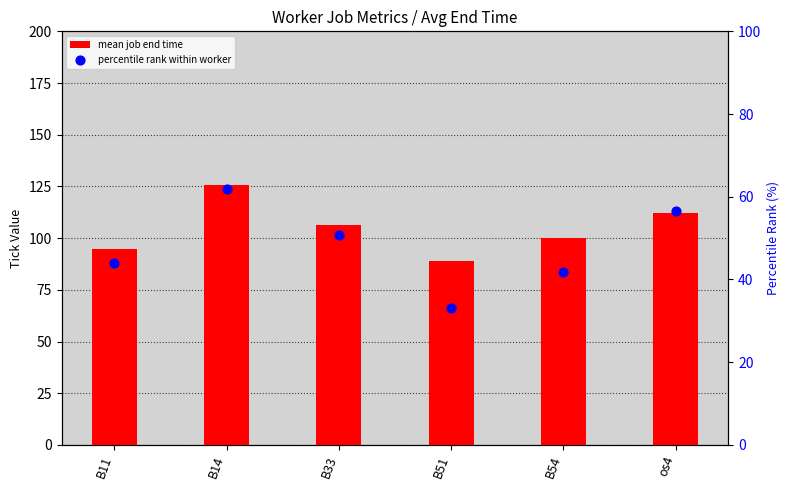

What is the total value across all series at B14?

187.5